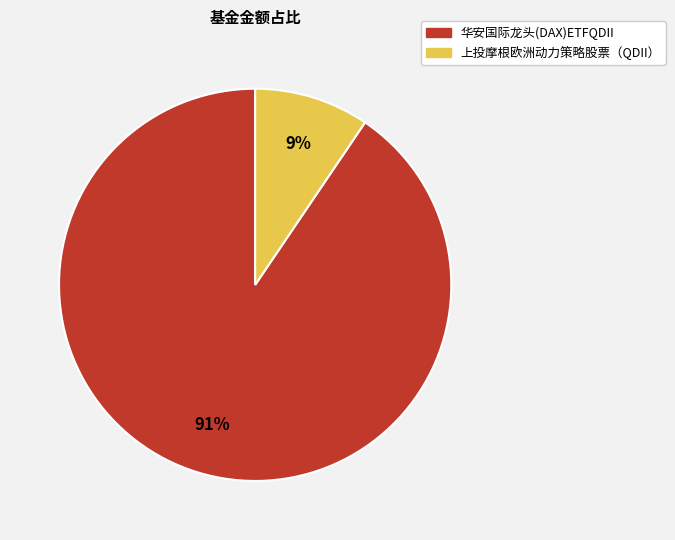

The 华安国际龙头(DAX)ETFQDII slice represents 78% of the pie. True or false?

False